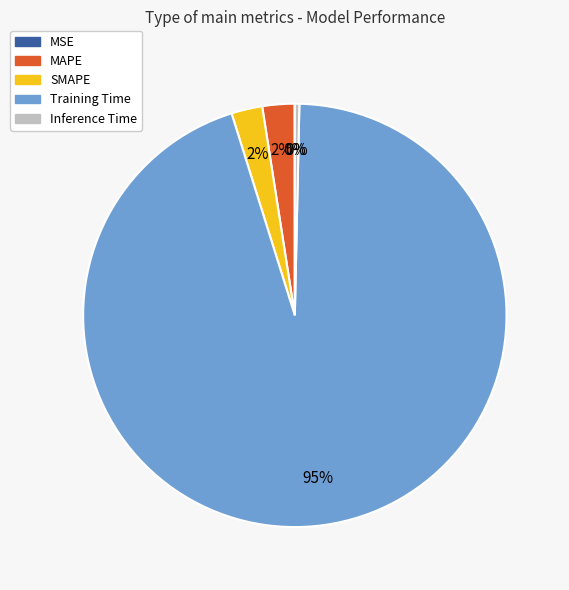

Is it true that Training Time is 95% of the pie?

True